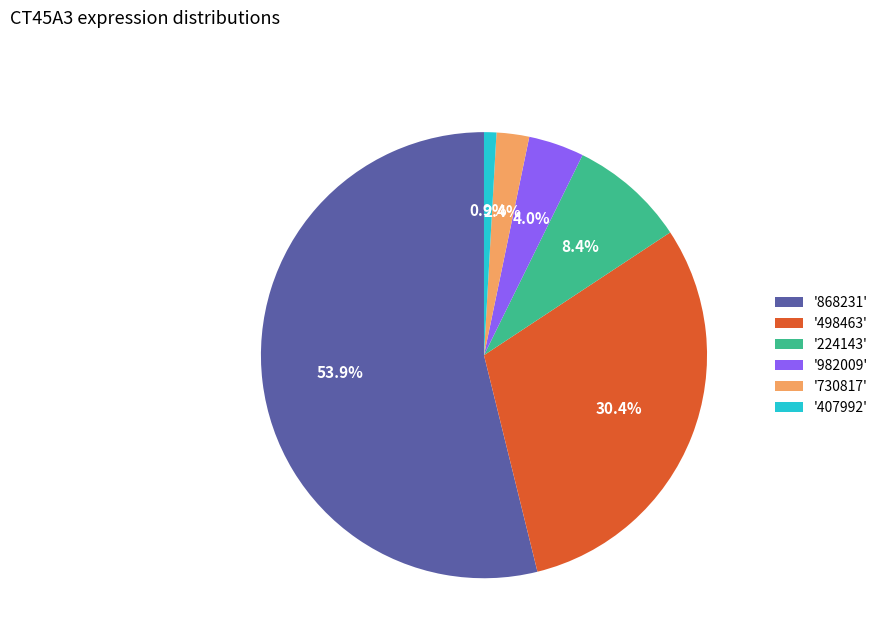

Which has a higher value, '224143' or '498463'?

'498463'